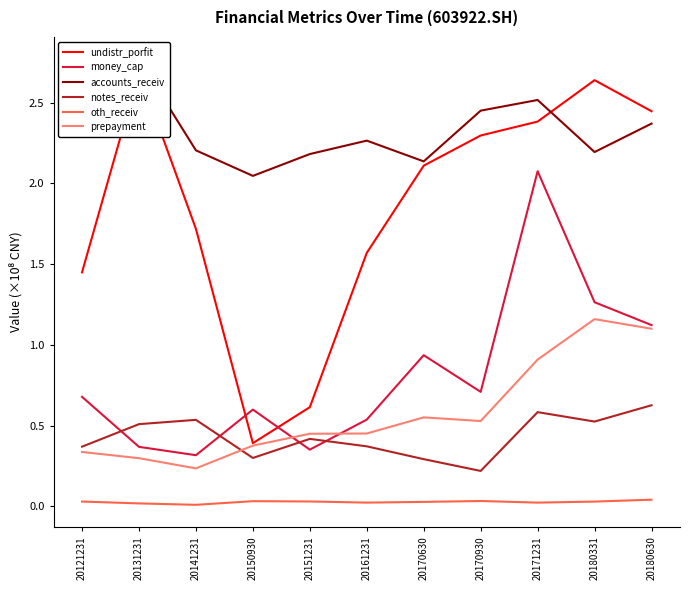

Count the oth_receiv values in the range 0 to 1.

11